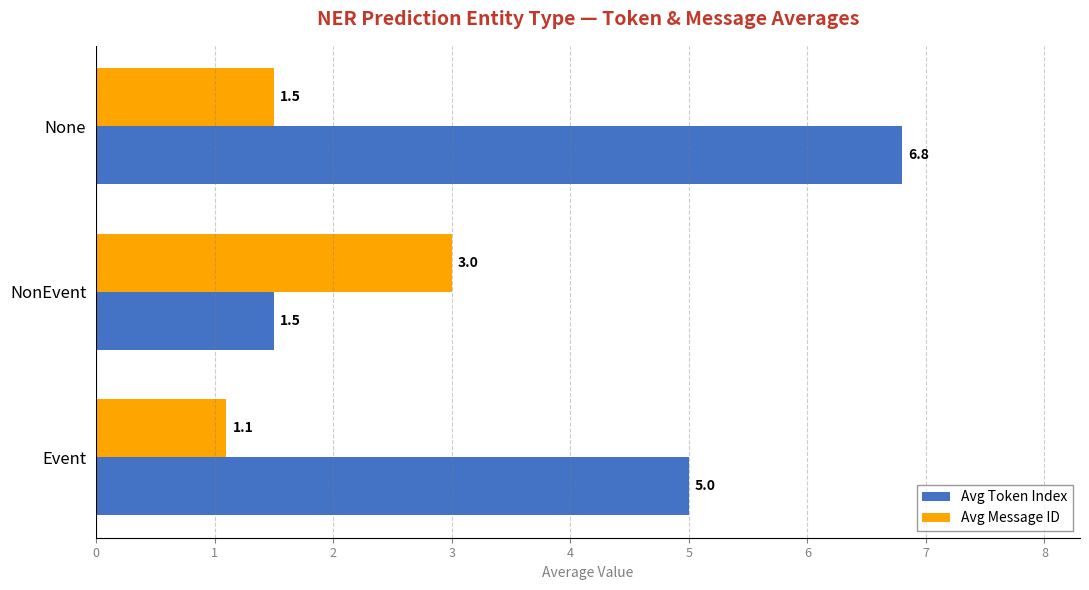

What is the average value of the Avg Token Index series?

4.4